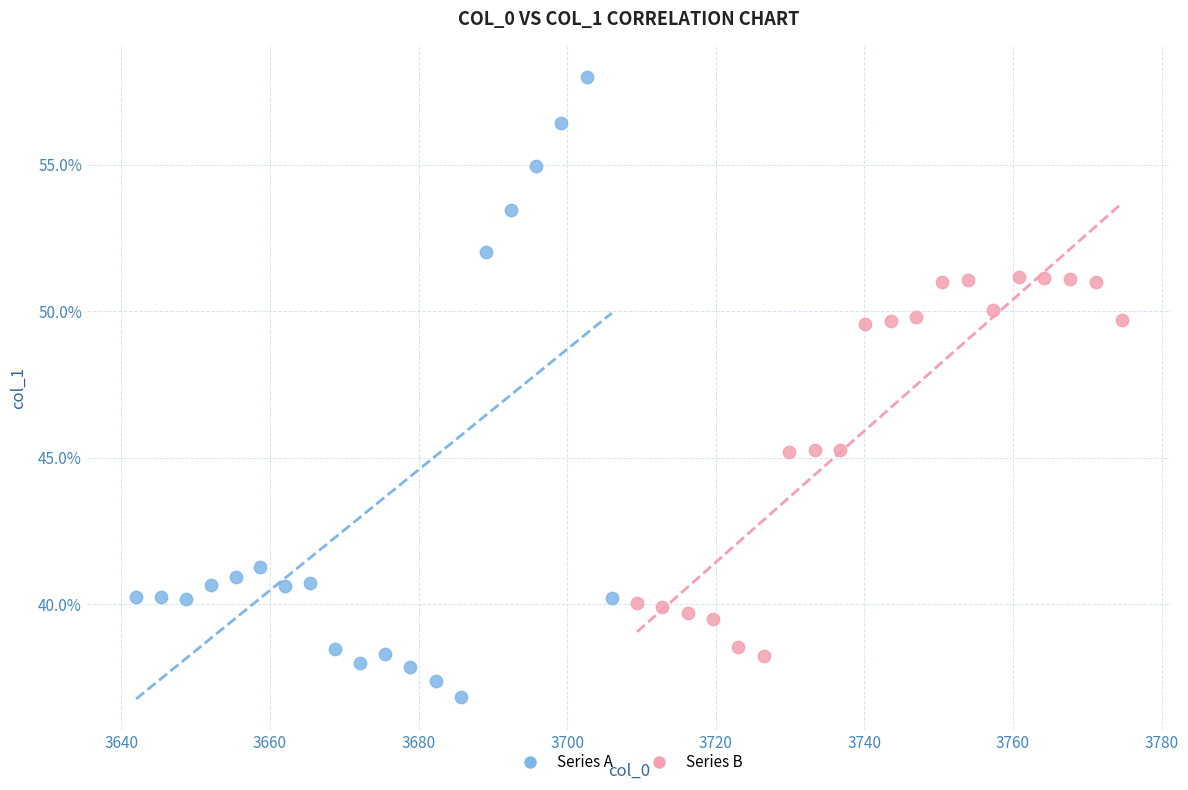

Which series has the widest spread of Y values?

Series A